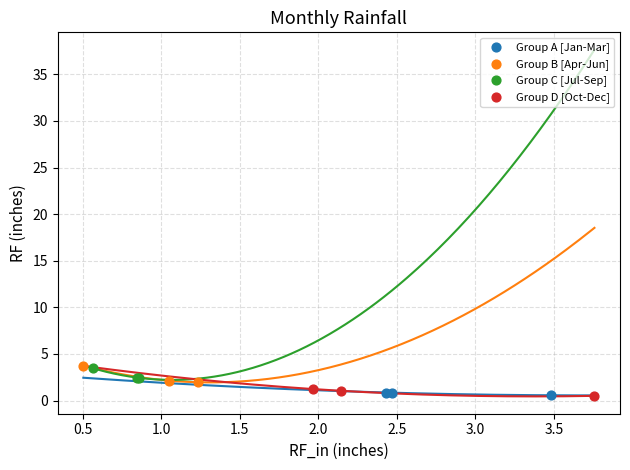

What are all the series names shown in the legend?

Group A [Jan-Mar], Group B [Apr-Jun], Group C [Jul-Sep], Group D [Oct-Dec]